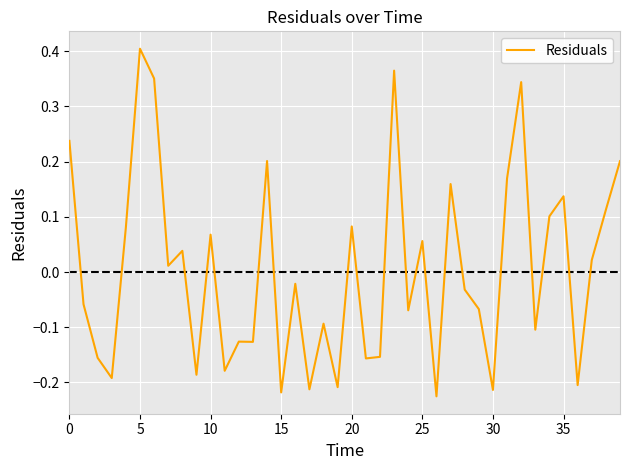

What is the difference between the maximum and minimum values?

0.6